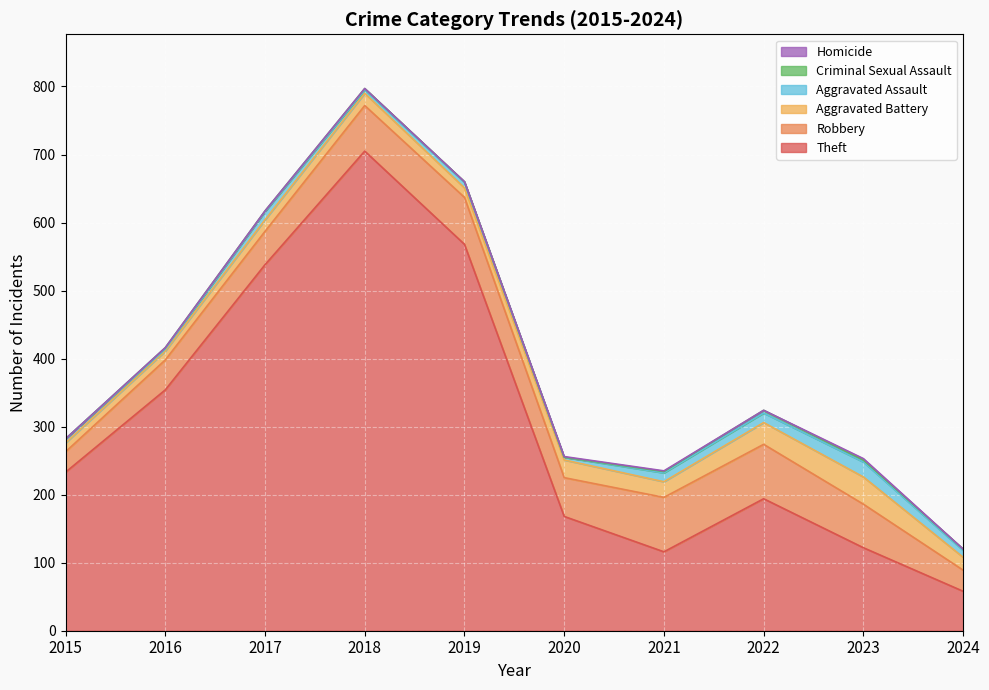

Where is Theft nearest to the value 381?

2016